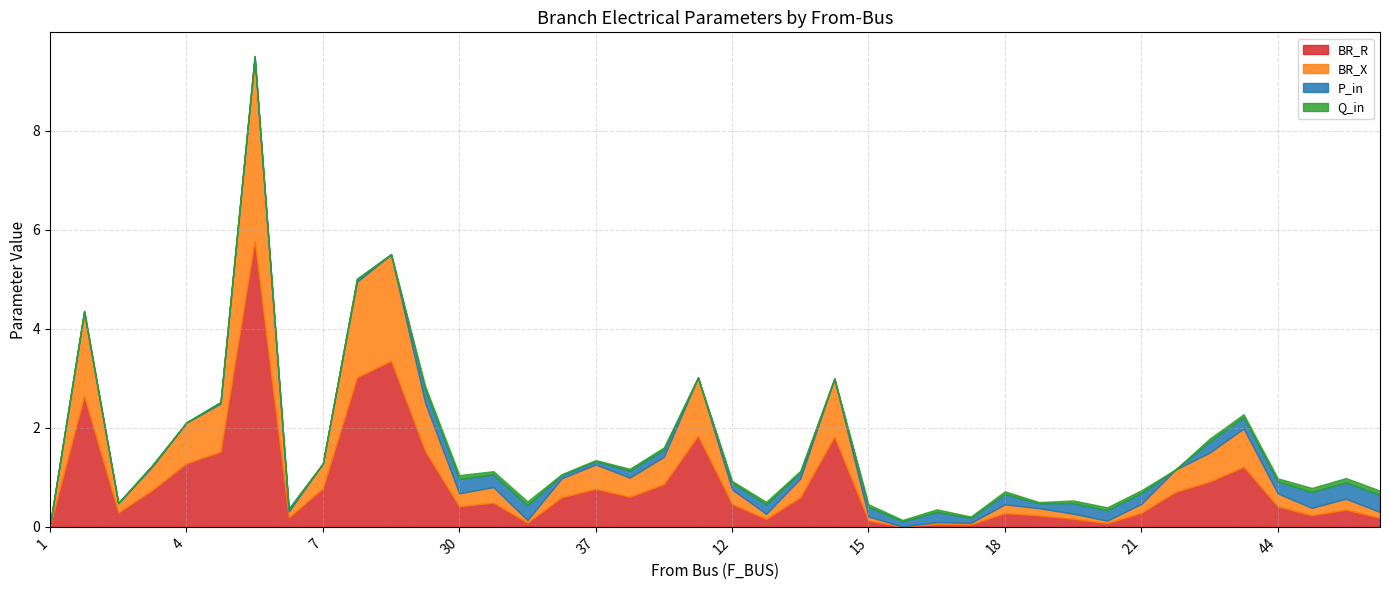

At which label does Q_in first exceed 0?

1